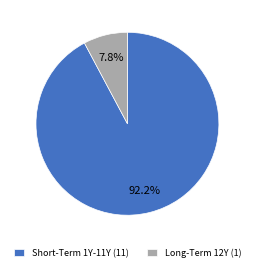

Is there a majority slice in this chart?

Yes